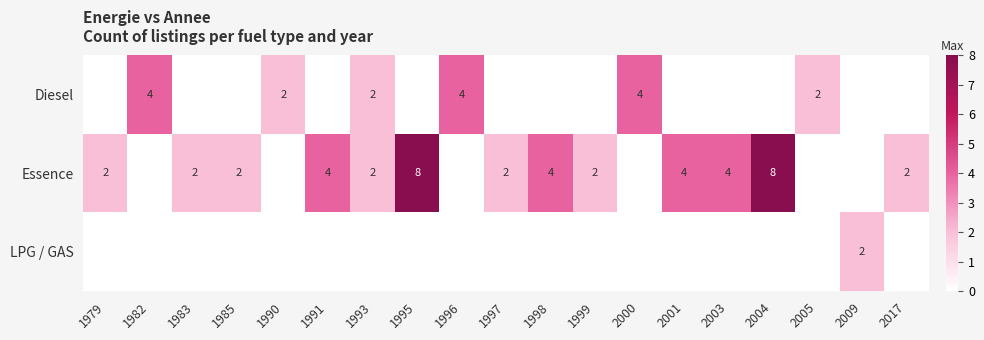

Between 1982 and 1983, which series saw the biggest shift?

row_0